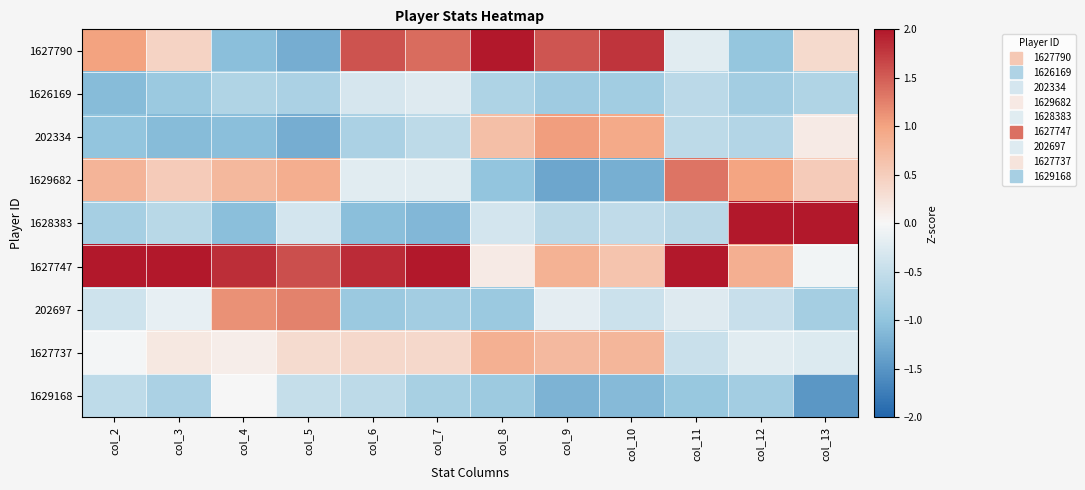

At how many categories does at least one series exceed -1?

12